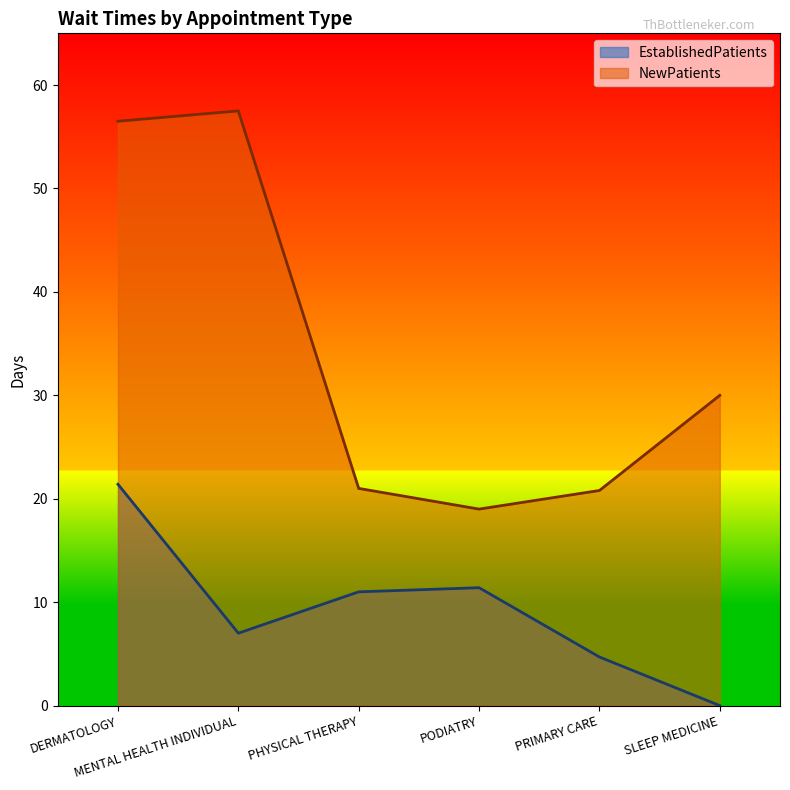

What is the label of the 5th point from the right?

MENTAL HEALTH INDIVIDUAL